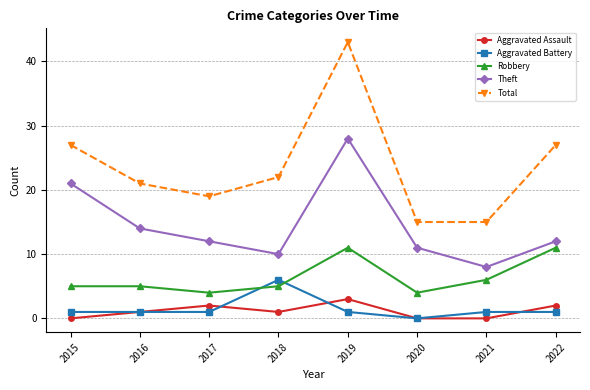

How many lines are shown in the chart?

5